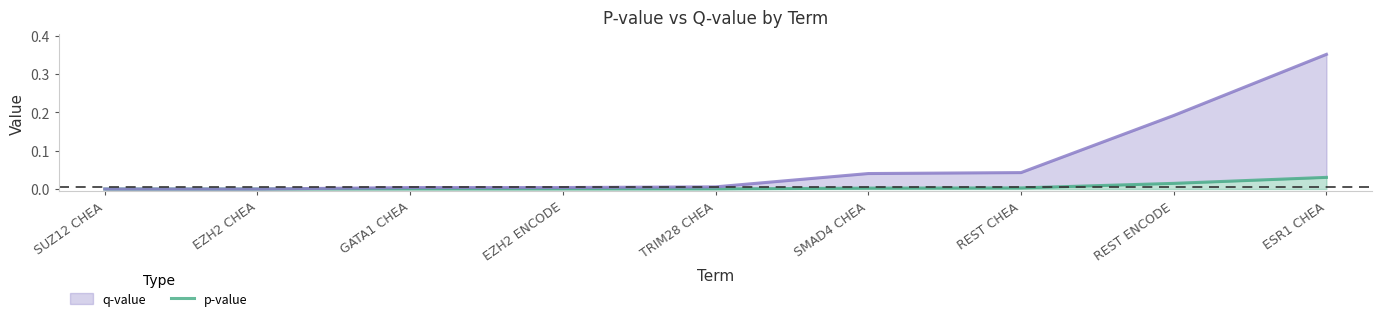

How many lines are shown in the chart?

1